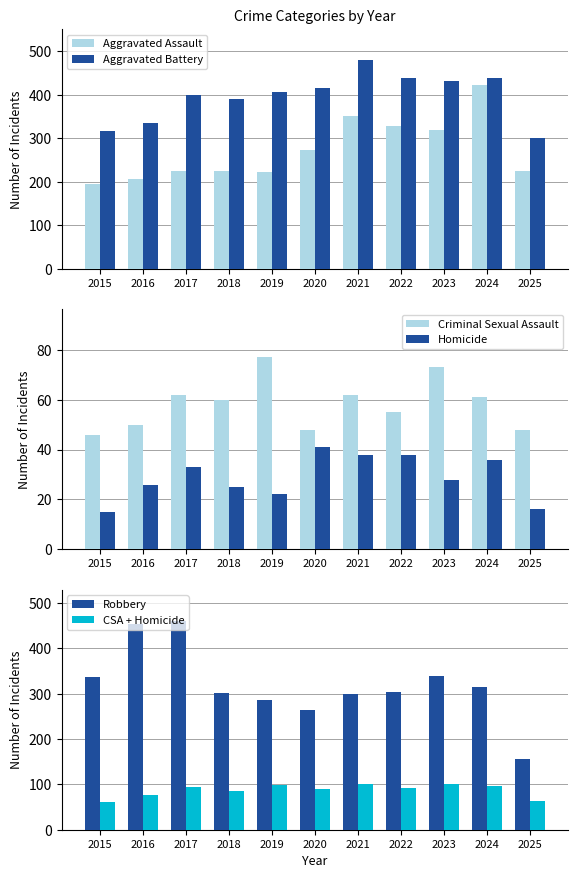

What is the difference between the maximum and minimum values in the Robbery series?

304